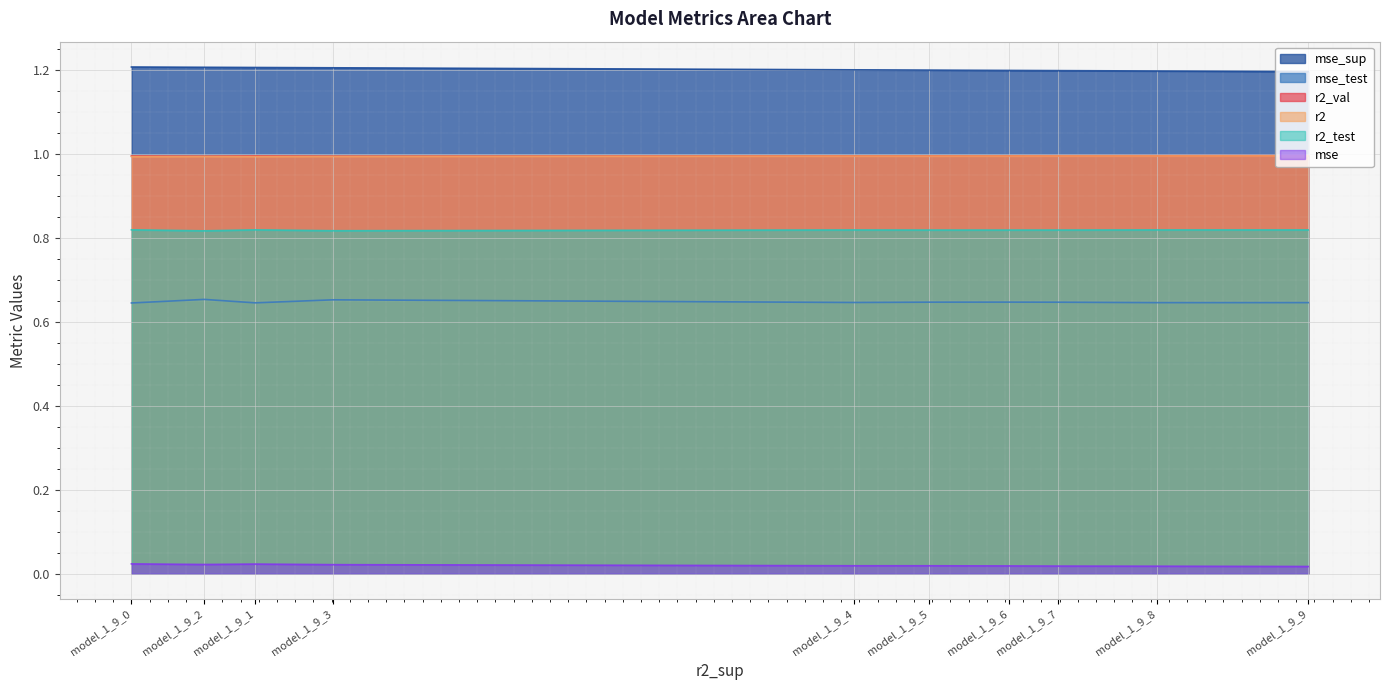

At which category does the chart reach its minimum across all series?

model_1_9_9